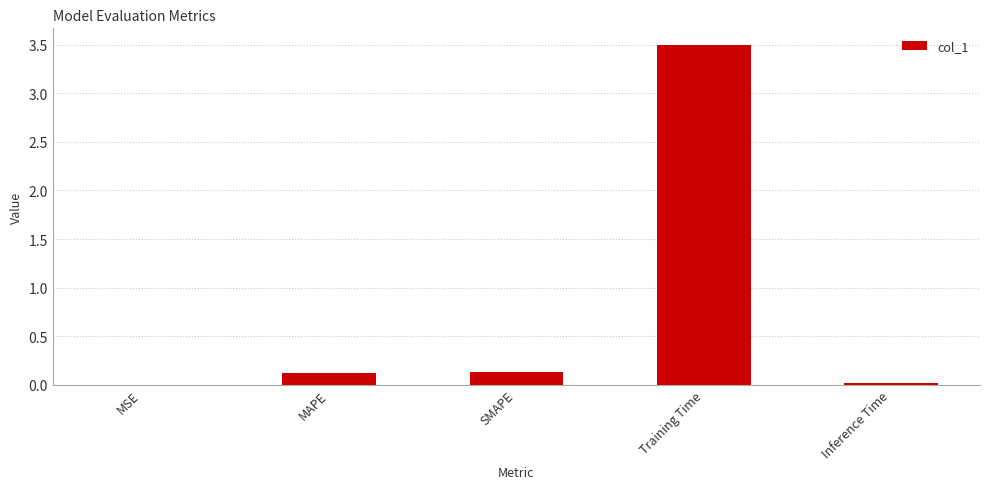

The value at Training Time is 3.5. True or false?

True